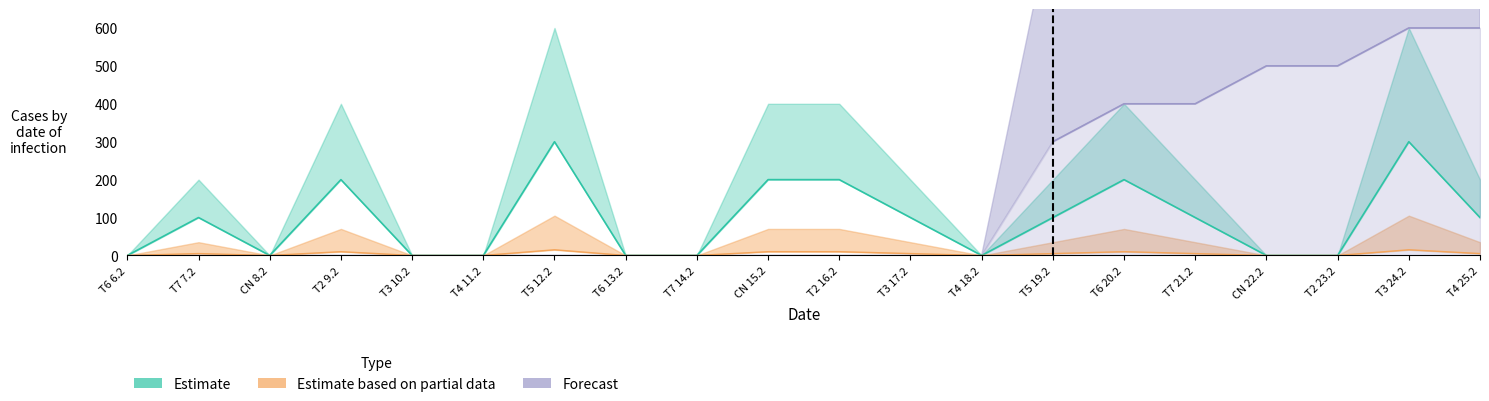

The Estimate series shows 100 at T5 19.2. True or false?

True